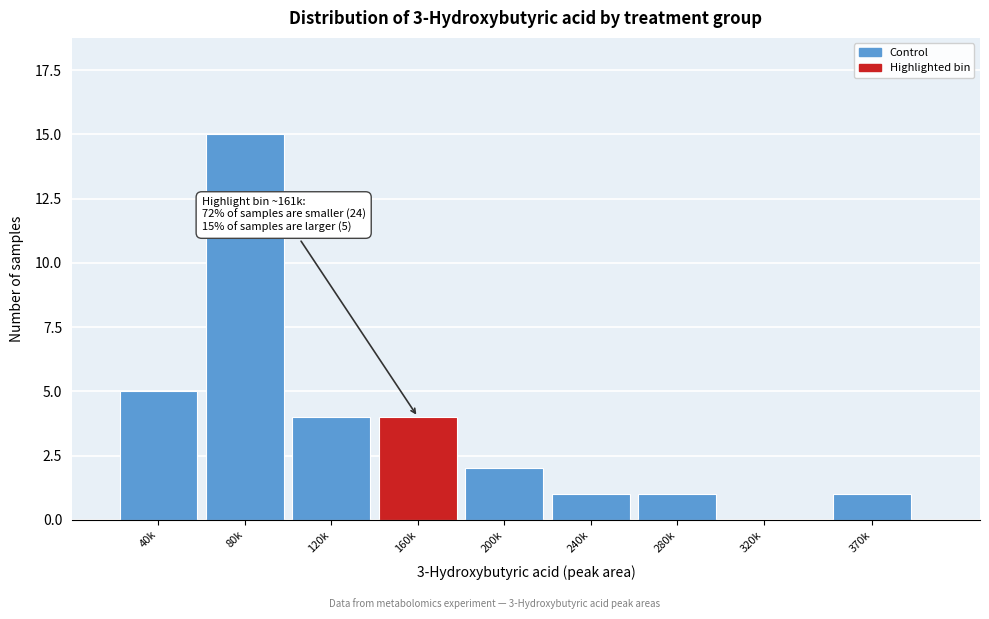

Reading left to right, extract all data points from this chart.

40k=5	80k=15	120k=4	160k=4	200k=2	240k=1	280k=1	320k=0	370k=1